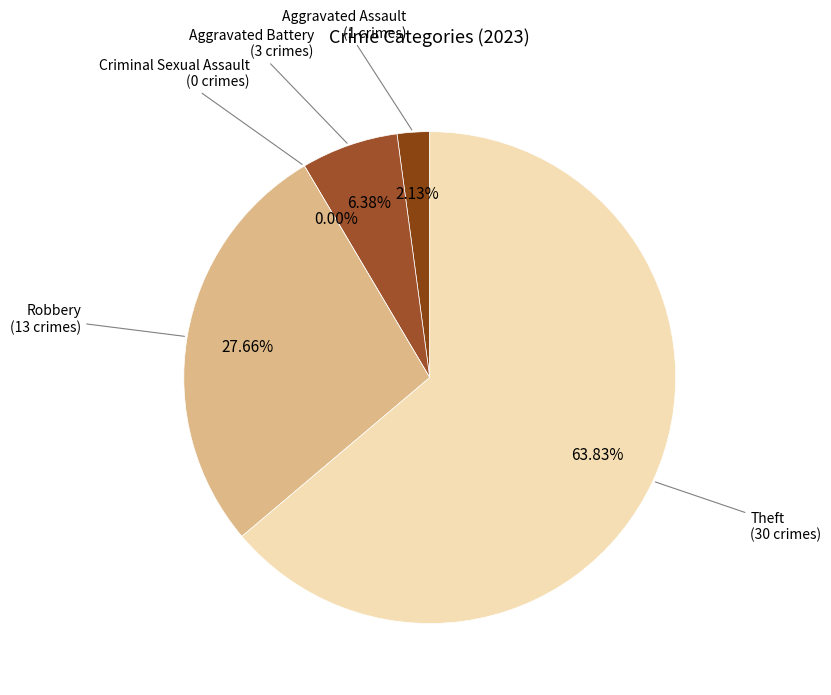

Combined, what portion of the pie is Robbery and Aggravated Battery?

34.0%